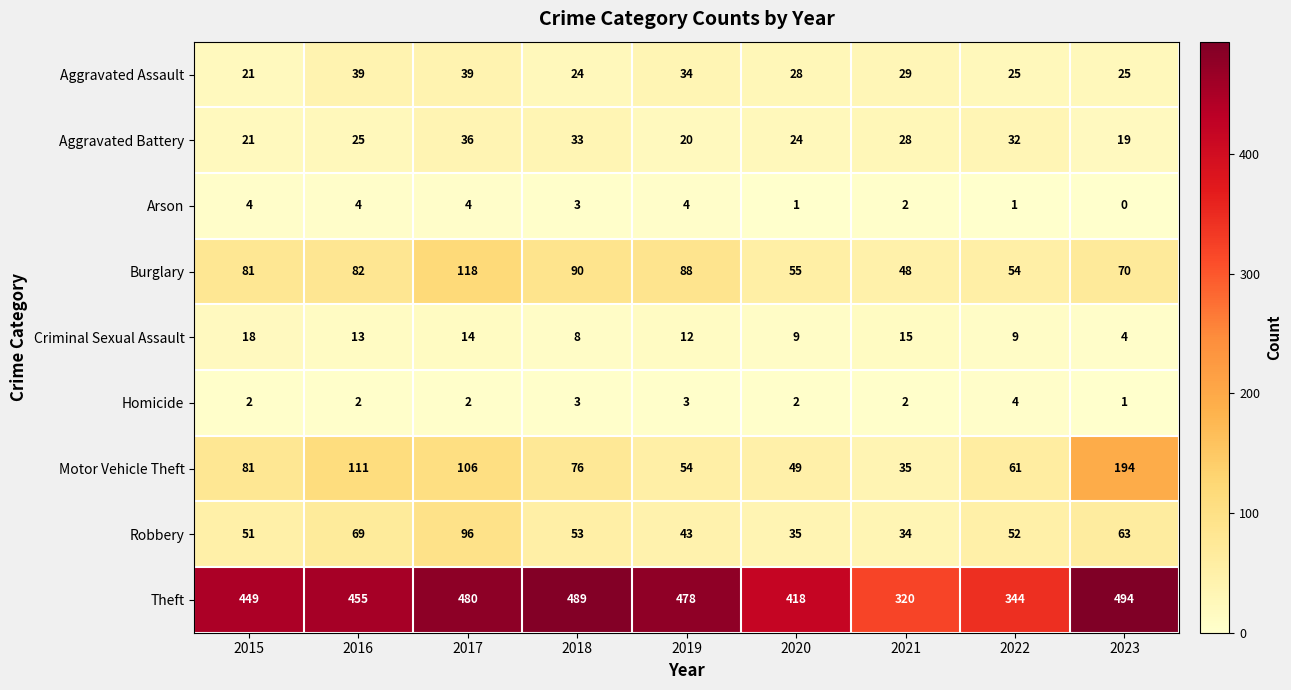

Is the value of Aggravated Assault at 2021 greater than the value of Motor Vehicle Theft at 2017?

No